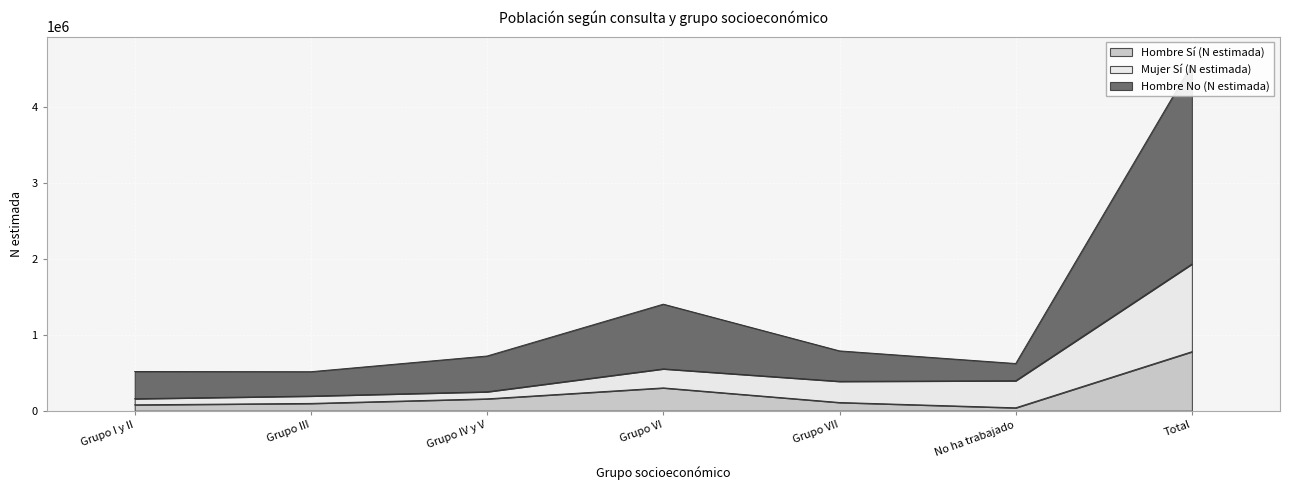

What is the spread (max minus min) of values at Grupo I y II?

438354